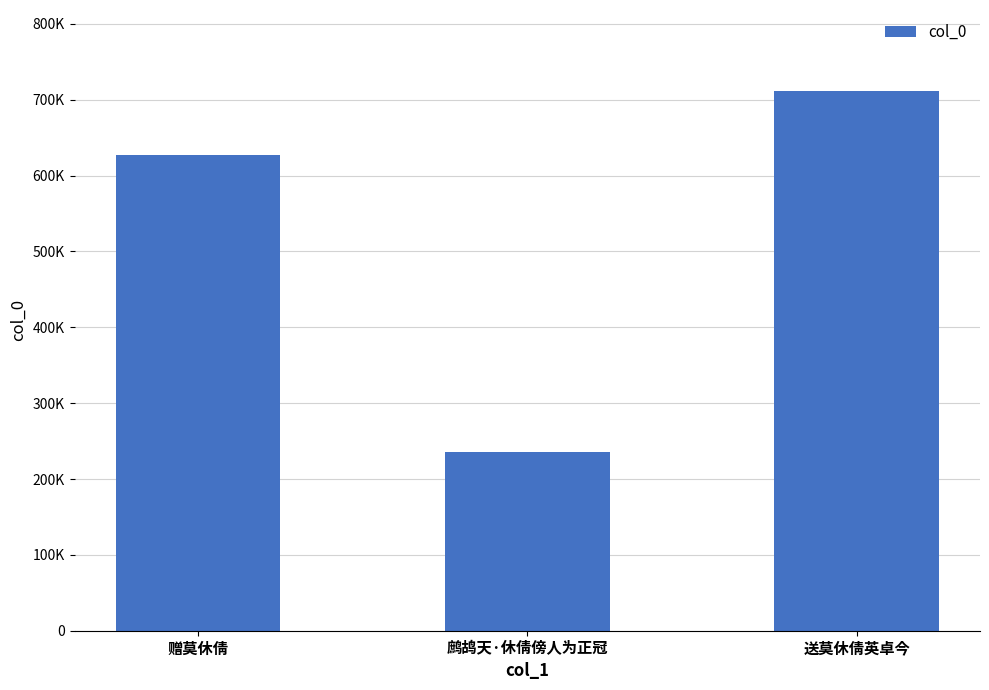

What is the sum of the values at 鹧鸪天·休倩傍人为正冠 and 送莫休倩英卓今?

947166